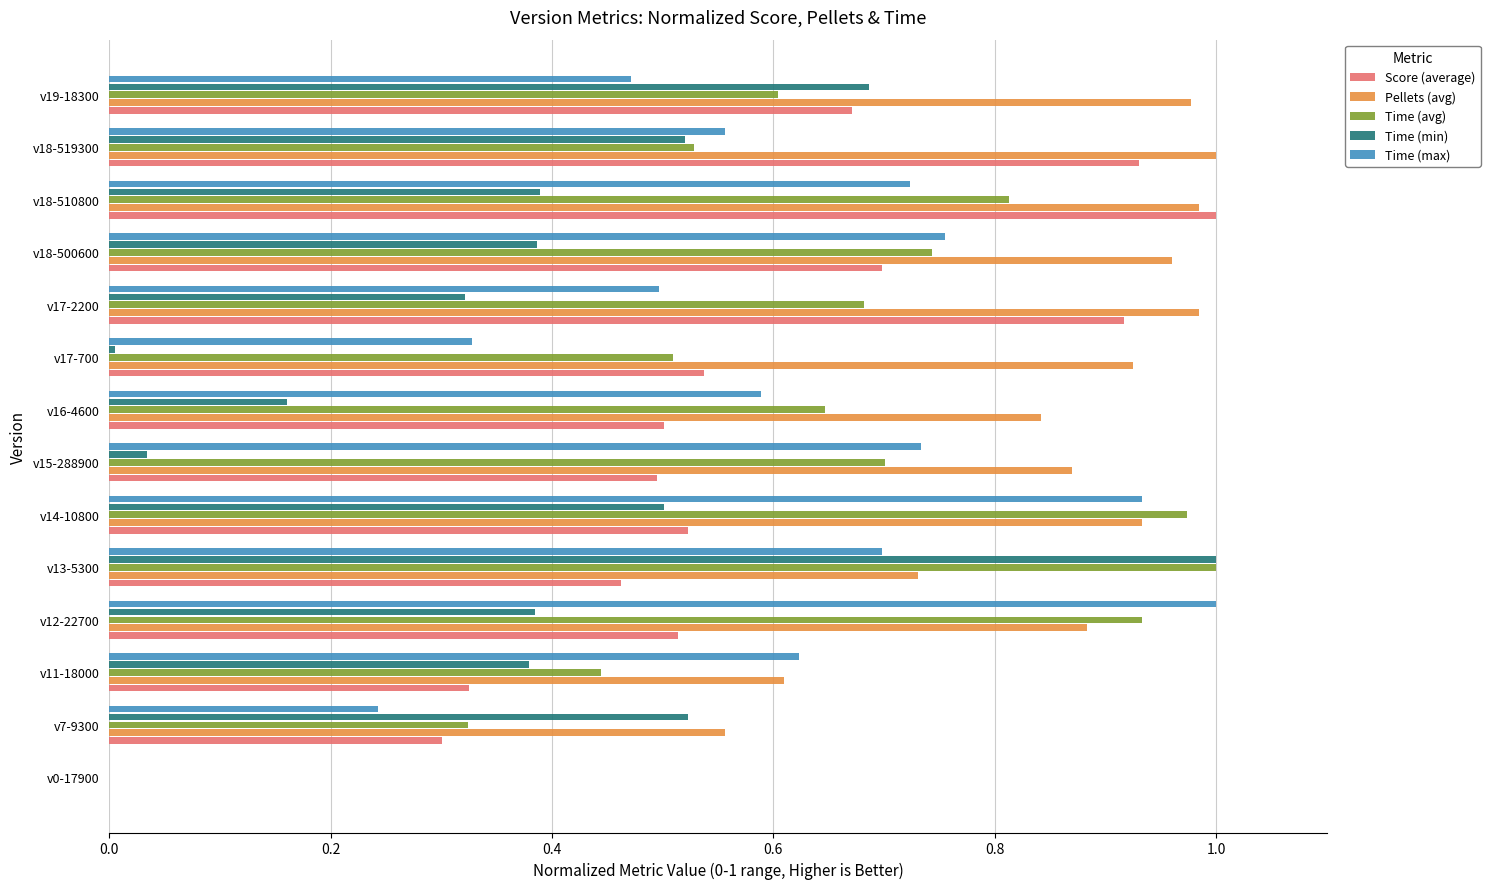

What is the sum of the Time (avg) values at v13-5300 and v11-18000?

1.4